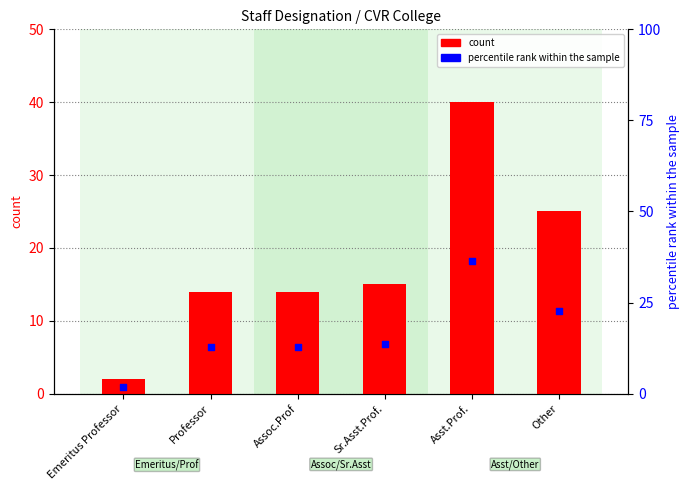

Which series contains the lowest Y value?

percentile rank within the sample